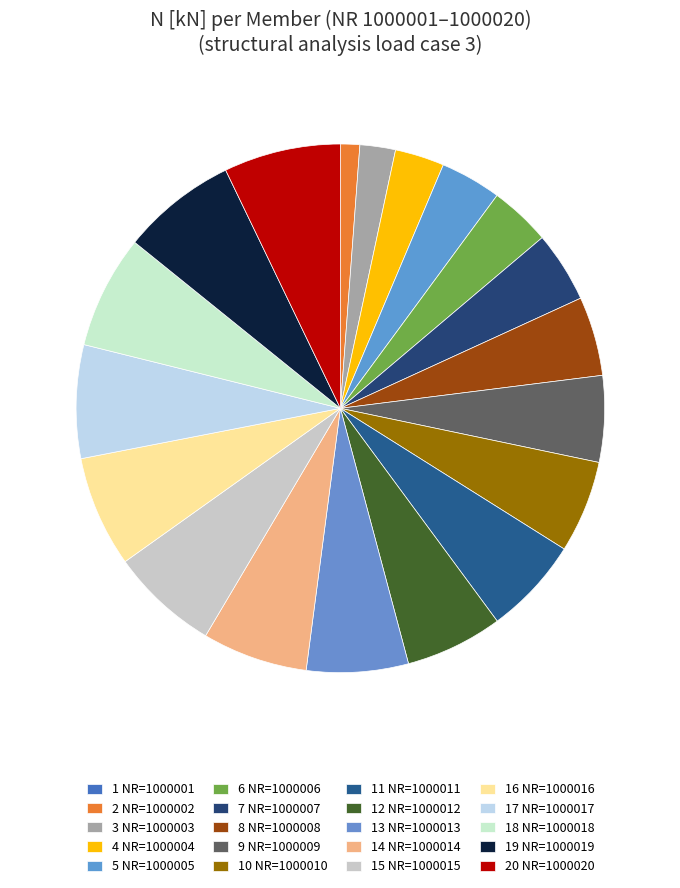

How many segments does this pie chart have?

20